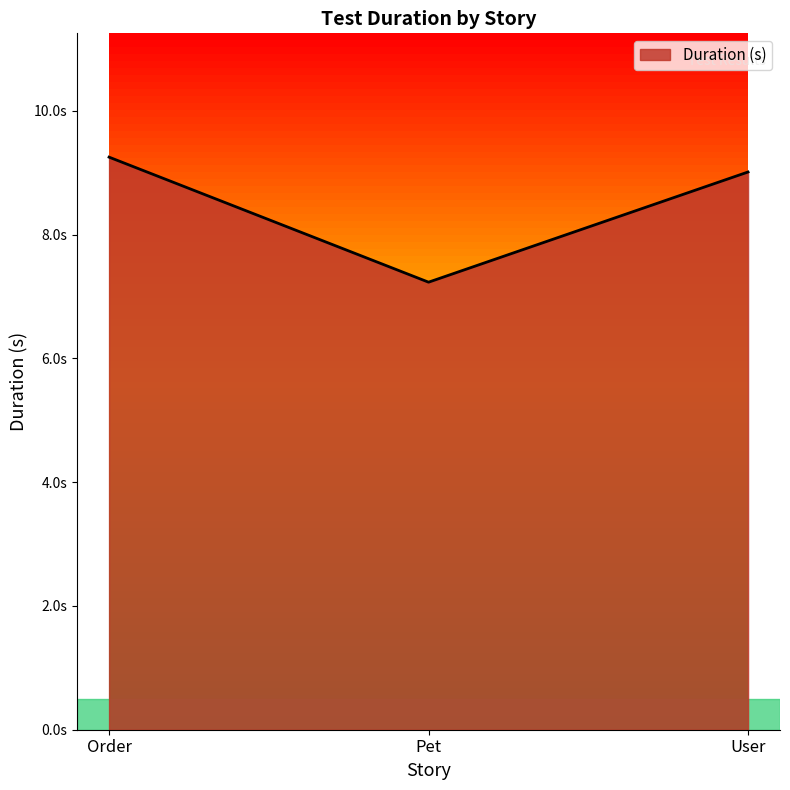

Rank the categories by value from lowest to highest.

Pet, User, Order